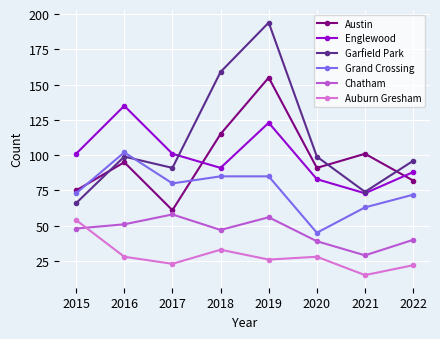

What is the difference between the Chatham values at 2017 and 2019?

2